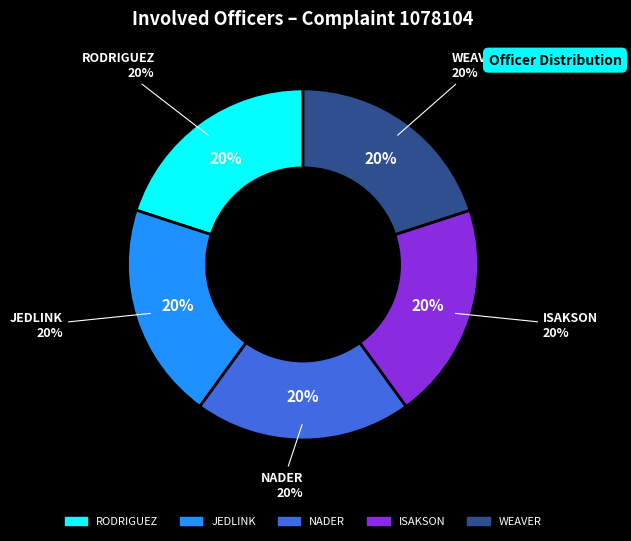

Rank the categories by value from lowest to highest.

RODRIGUEZ, JEDLINK, NADER, WEAVER, ISAKSON